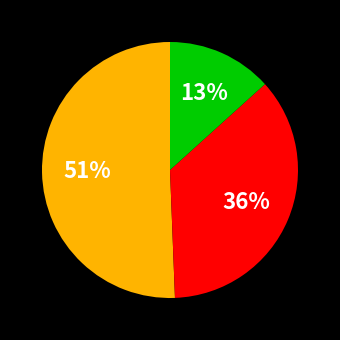

Does any single category account for the majority?

Yes